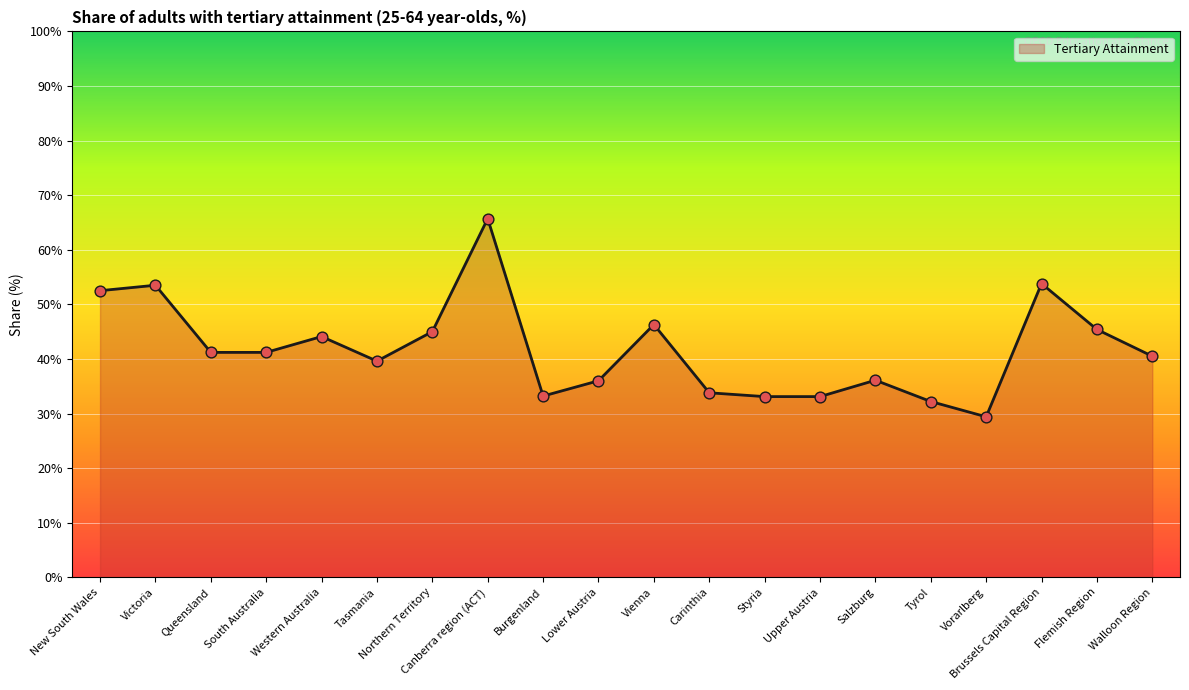

Between Tyrol and Brussels Capital Region, which is larger?

Brussels Capital Region